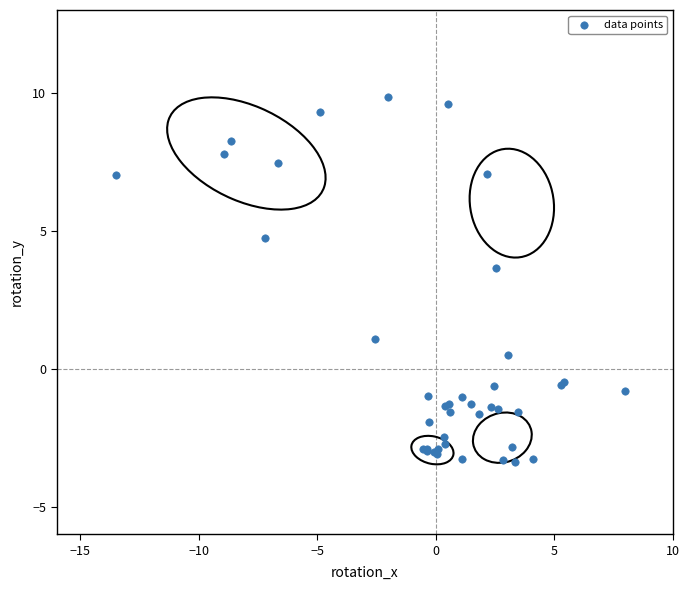

What Y value in the scatter plot is closest to 3?

3.7